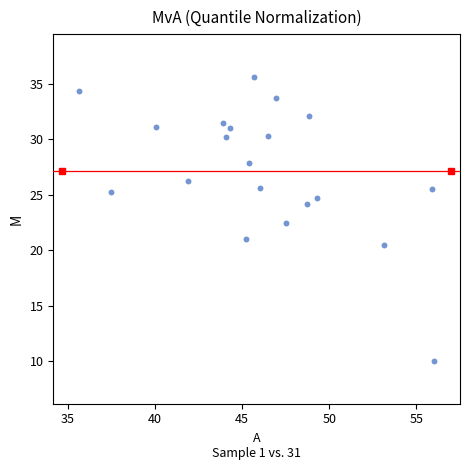

What Y value in the scatter plot is closest to 22?

22.4